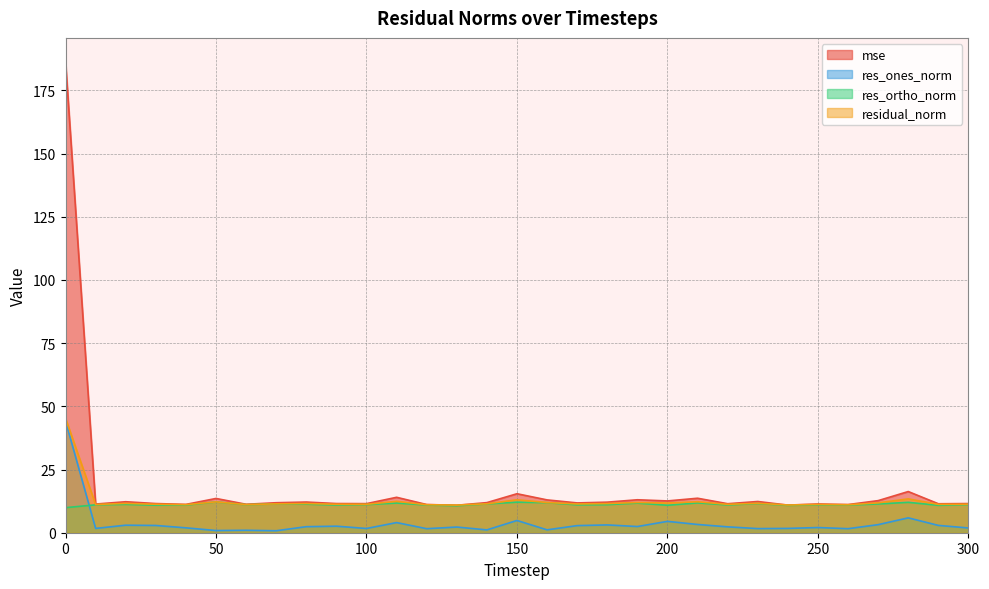

True or false: residual_norm and res_ortho_norm cross at least once.

False